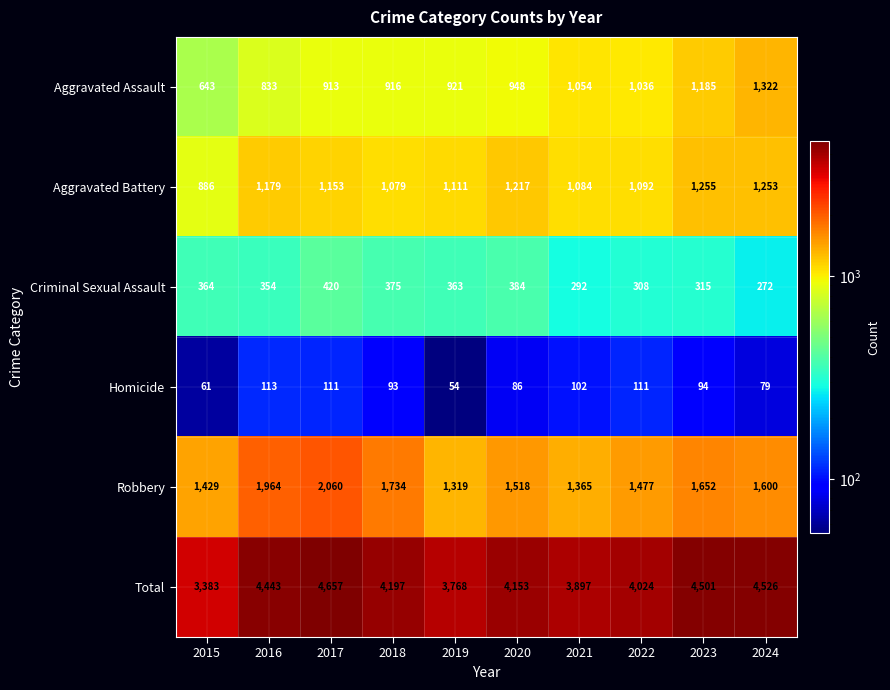

What is the difference between the maximum and minimum values in the Total series?

1274